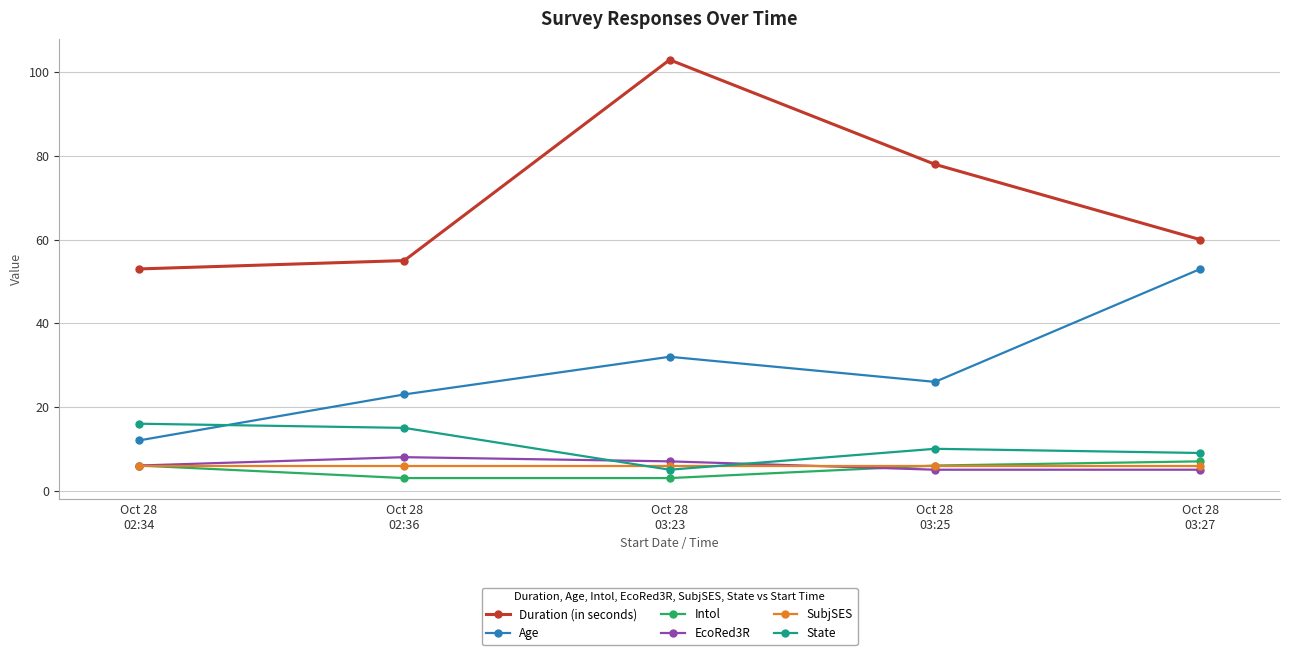

What is the value of the Intol point at the 1st from the left?

6